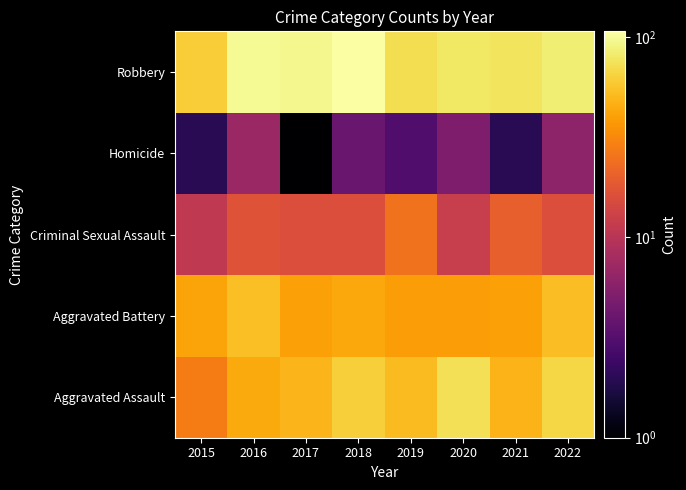

Between 2017 and 2022, which series saw the biggest shift?

Aggravated Assault